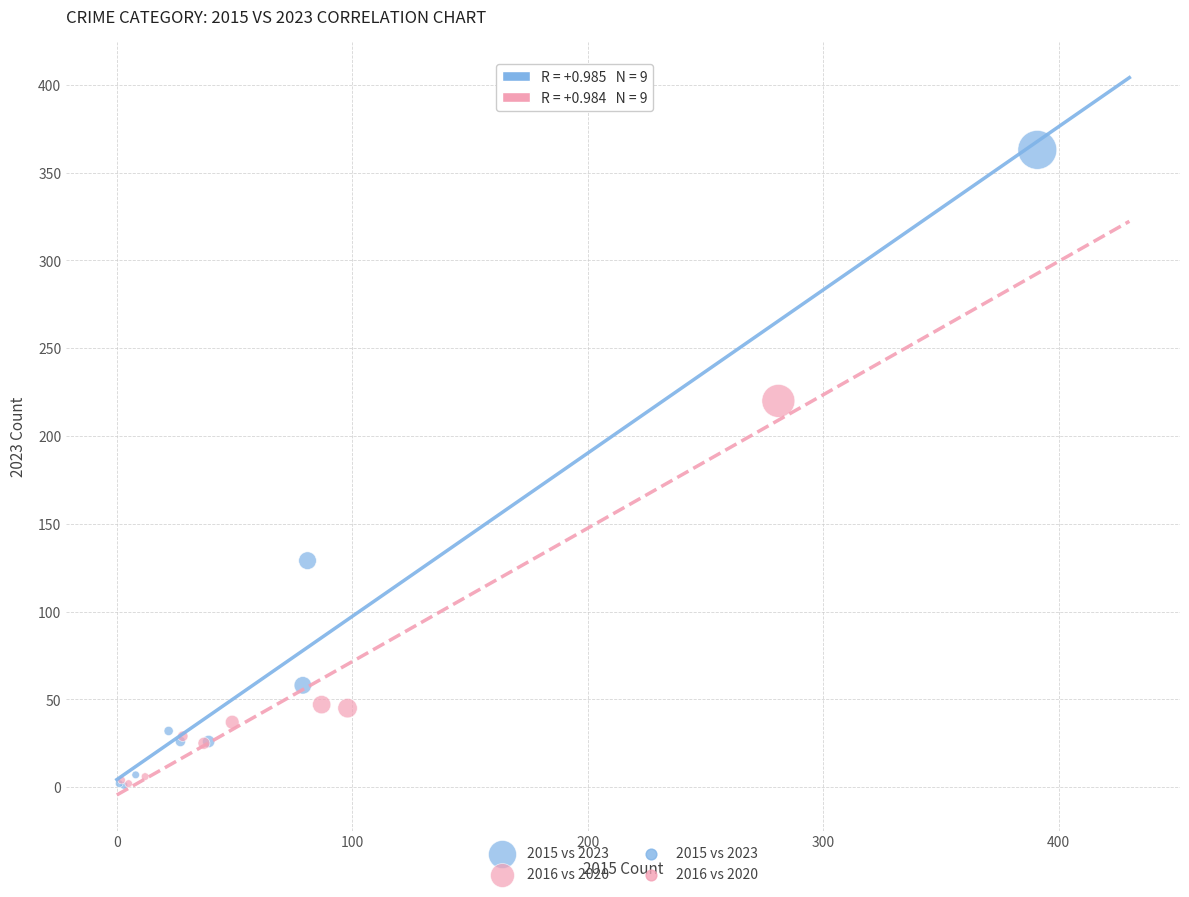

Which series has the largest Y range (max minus min)?

2015 vs 2023